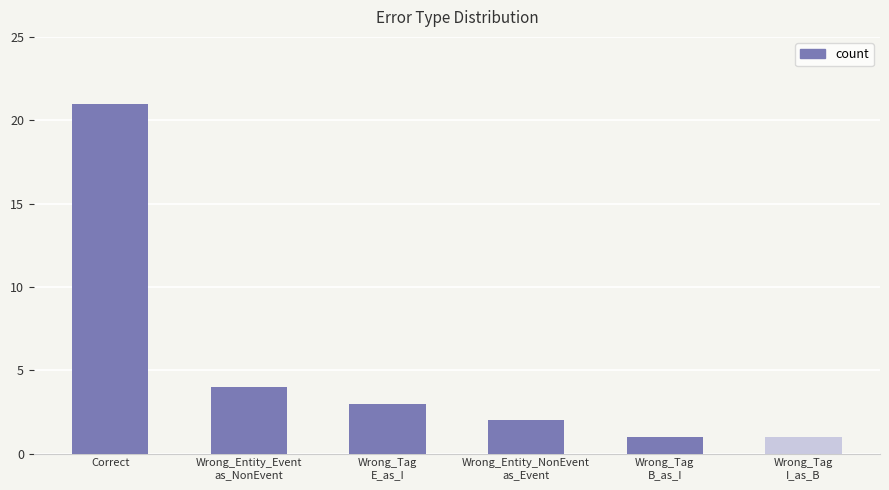

What is the difference between the maximum and second lowest values?

20